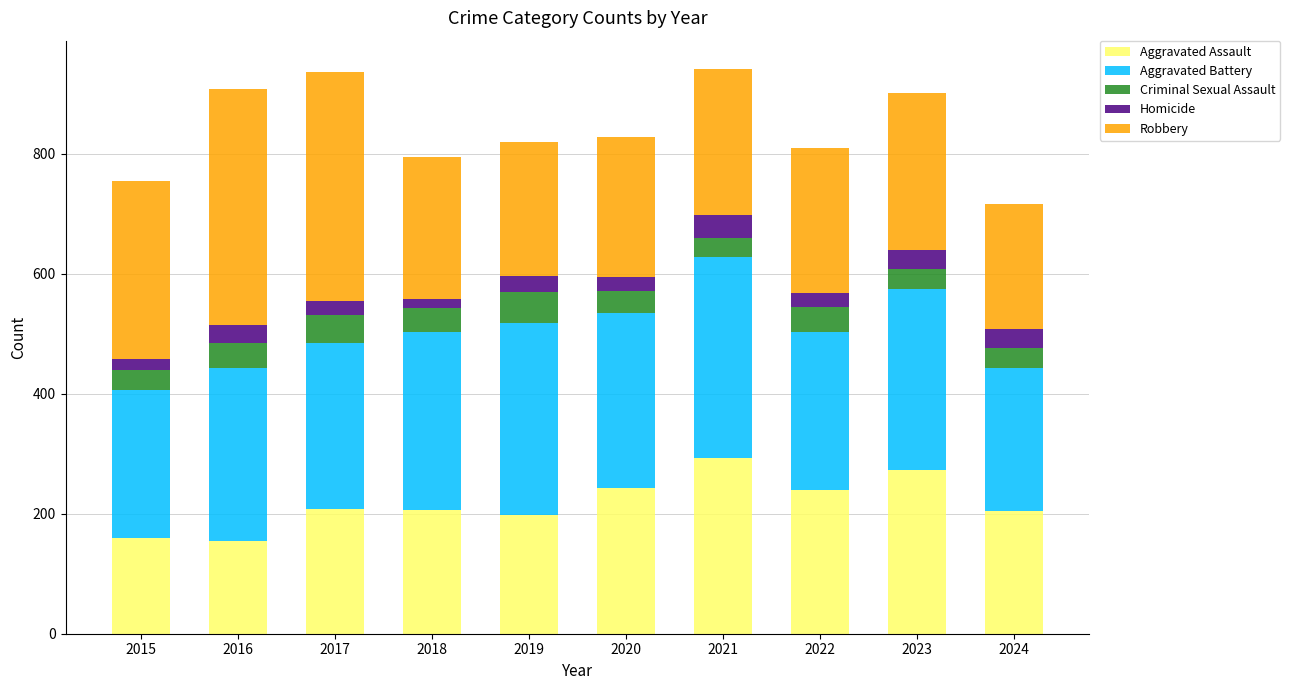

What is the difference between the Aggravated Assault values at 2024 and 2022?

35